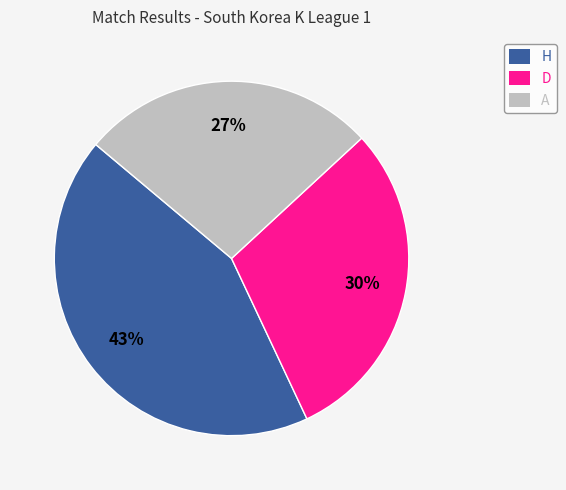

Between D and H, which is larger?

H